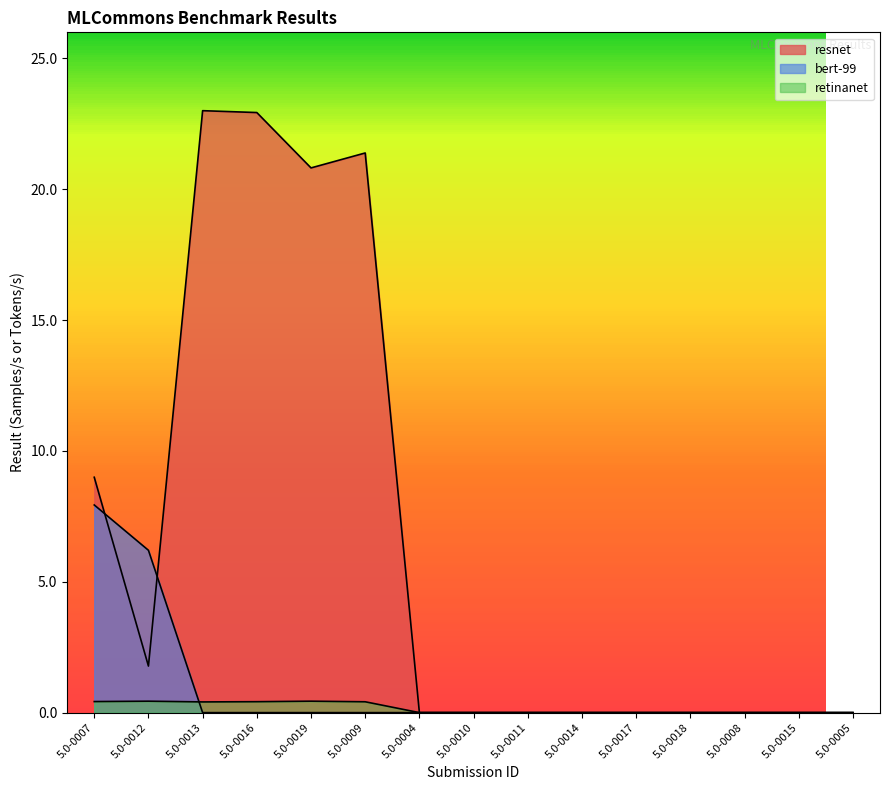

List the series in order of their peak value, highest first.

resnet, bert-99, retinanet